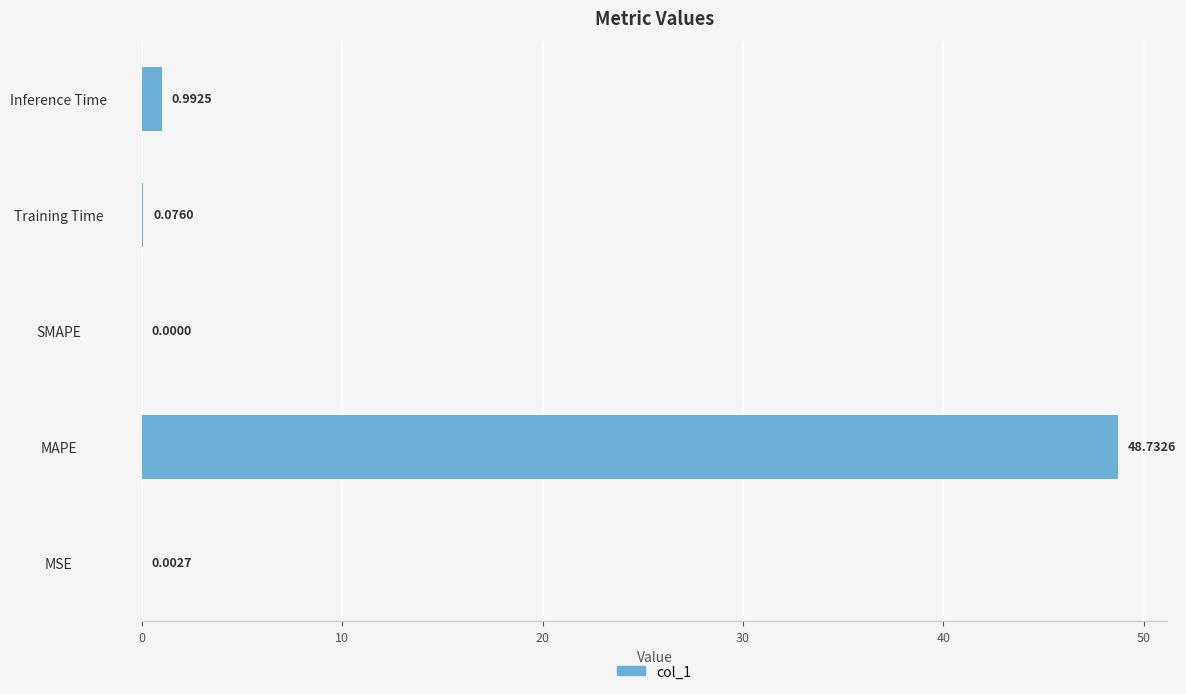

What is the sum of the values at Inference Time and Training Time?

1.1